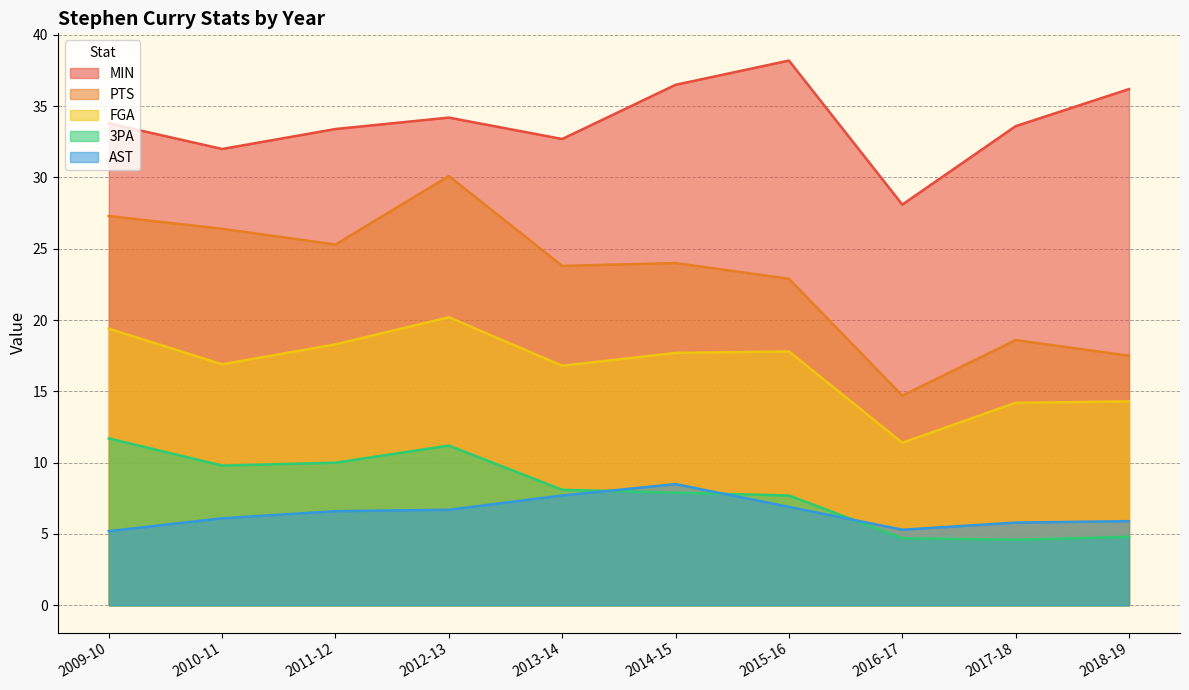

How many categories are shown in the chart?

10